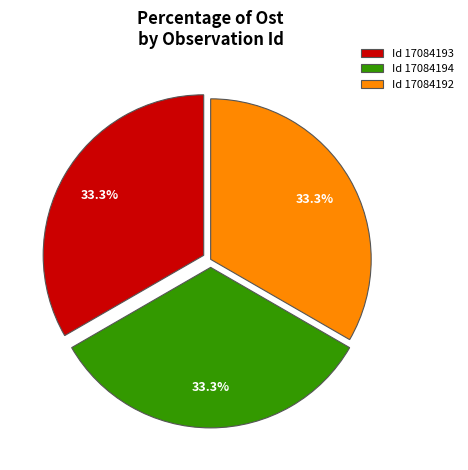

Do Id 17084192 and Id 17084193 together represent more than half of the pie?

Yes